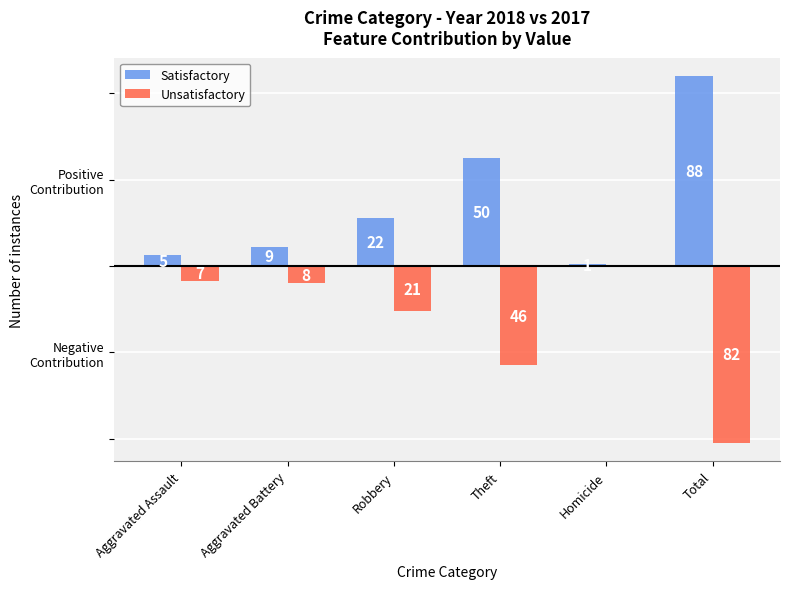

Between Aggravated Battery and Theft, which series saw the biggest shift?

Satisfactory